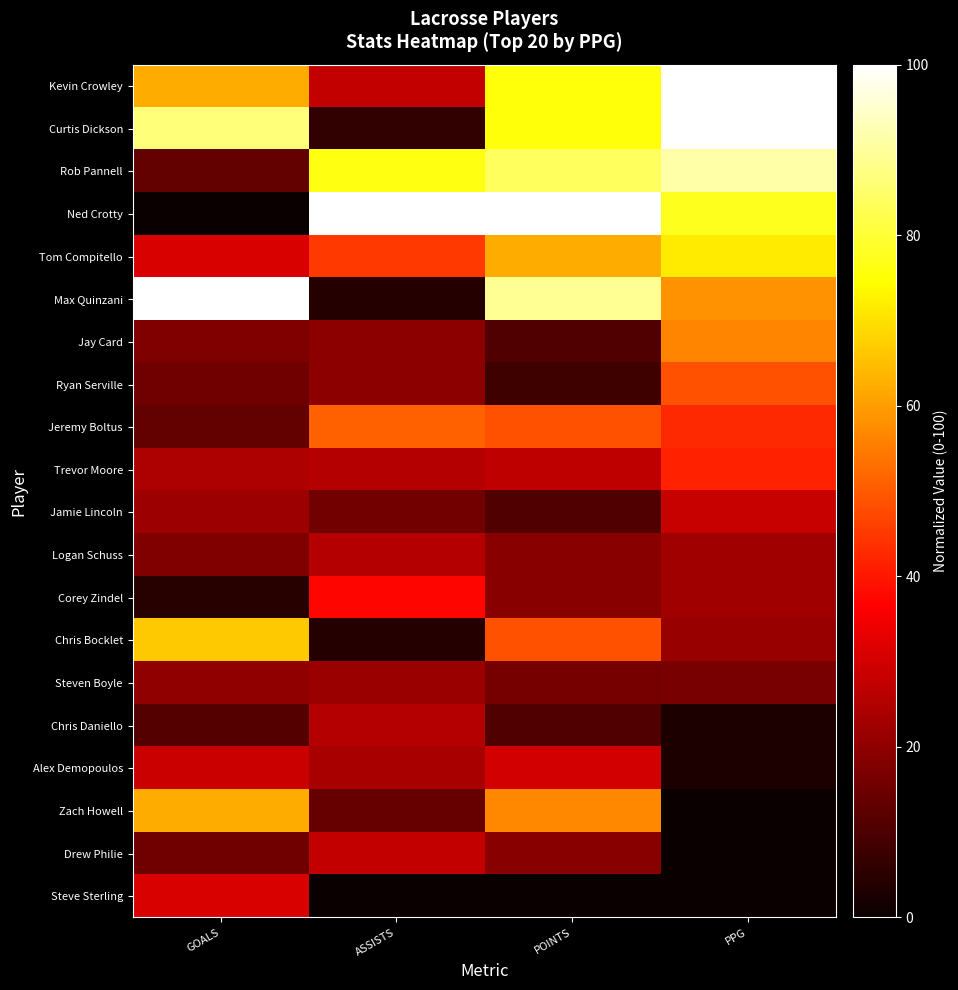

Between PPG and ASSISTS, which is larger?

PPG